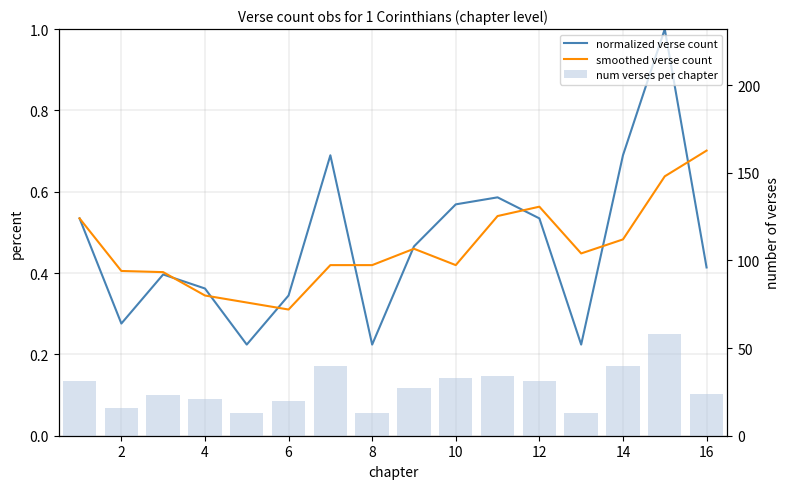

What is the highest value of the normalized verse count series?

1.0